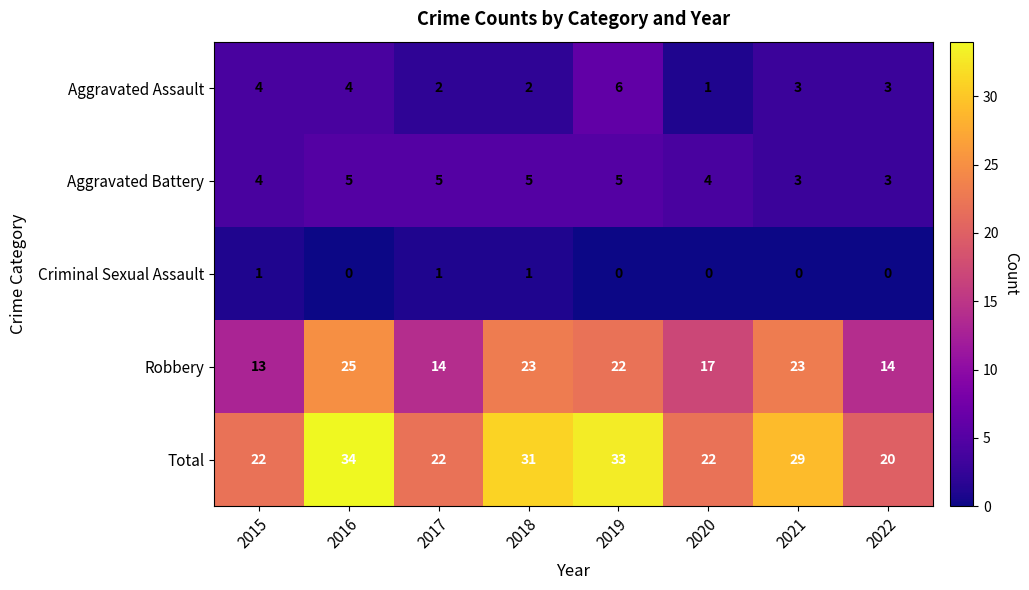

Read the Total value at 2020.

22